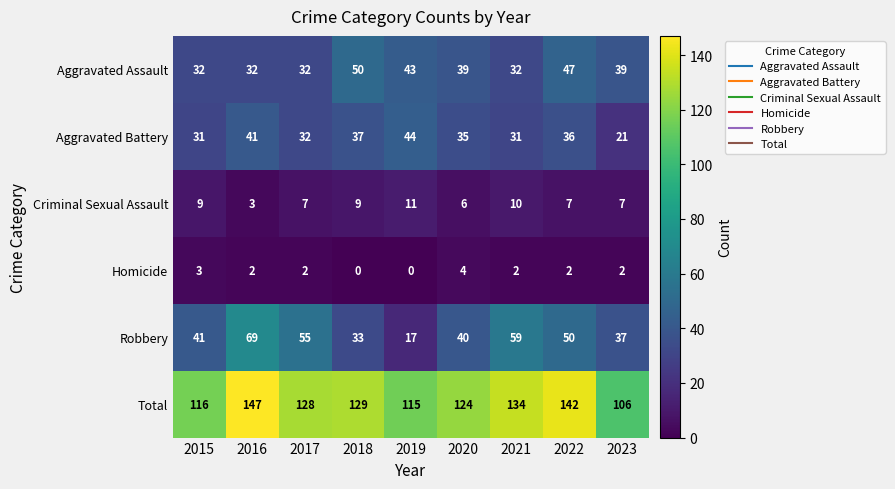

Which series has the widest spread of values?

Robbery